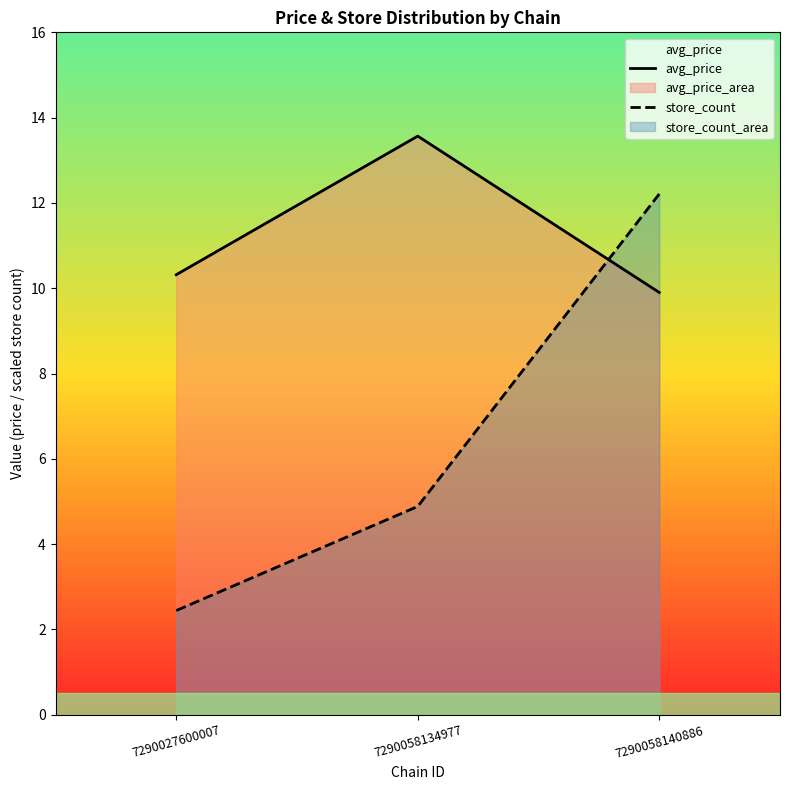

What are all the series names shown in the legend?

avg_price, store_count